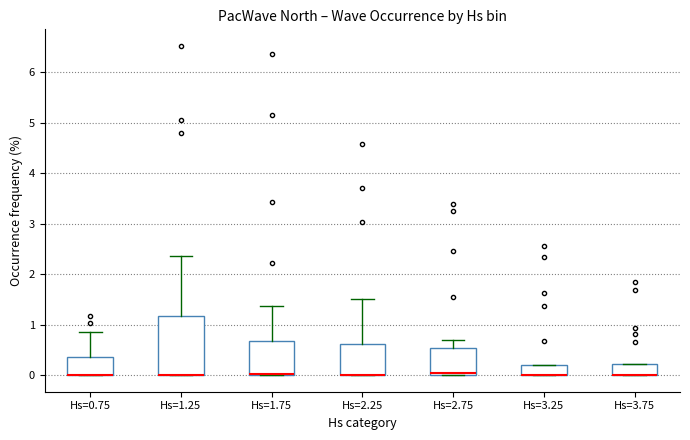

Which box is the tallest, from its lower edge to its upper edge?

Hs=1.25